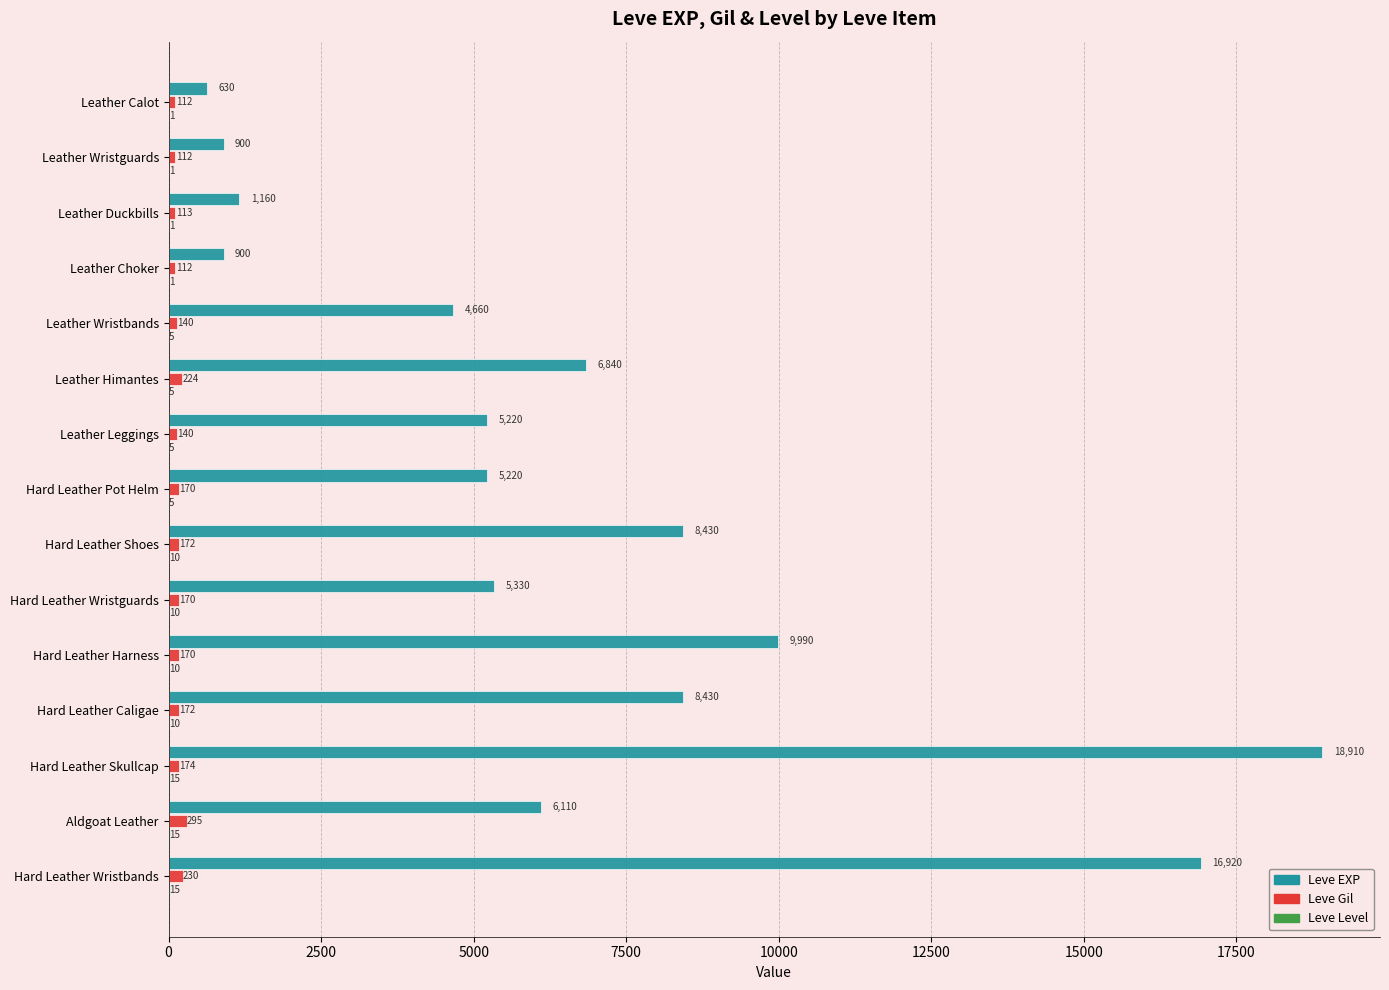

Between Hard Leather Pot Helm and Hard Leather Skullcap, which series saw the biggest shift?

Leve EXP